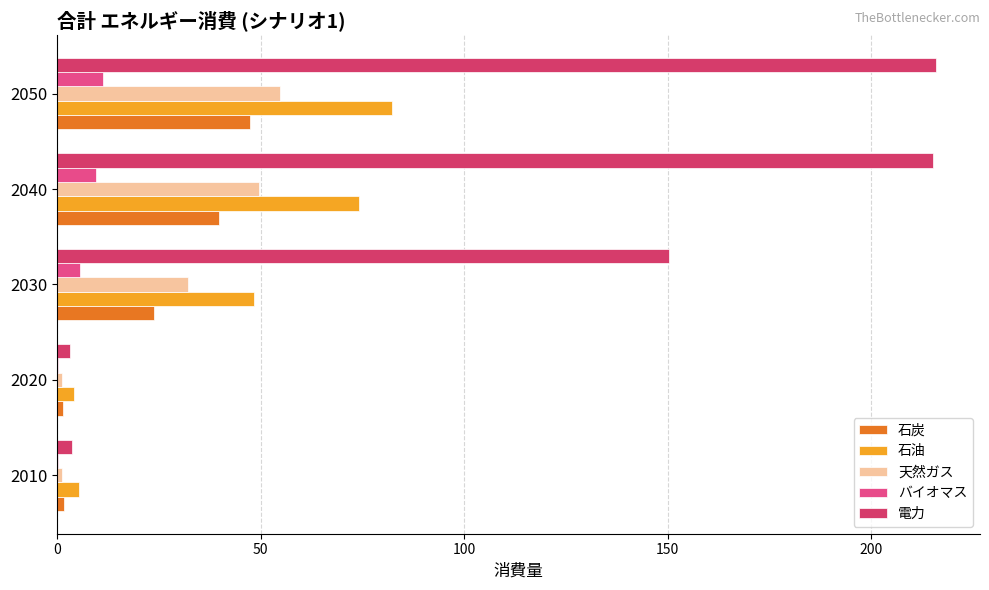

What is the average value of the 石油 series?

42.8